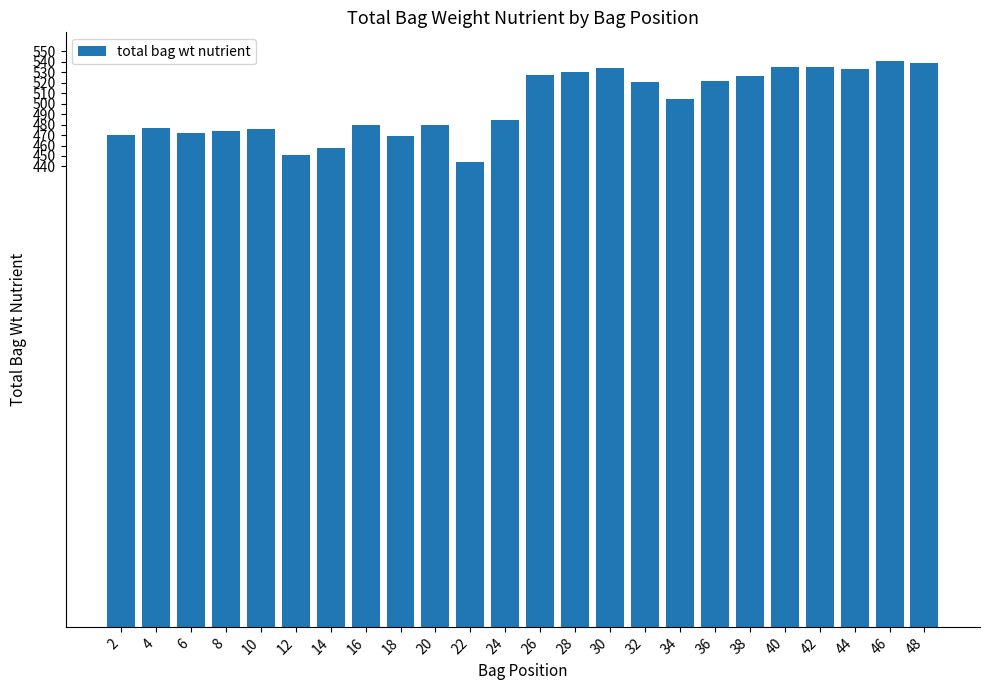

How many values are below 504?

12